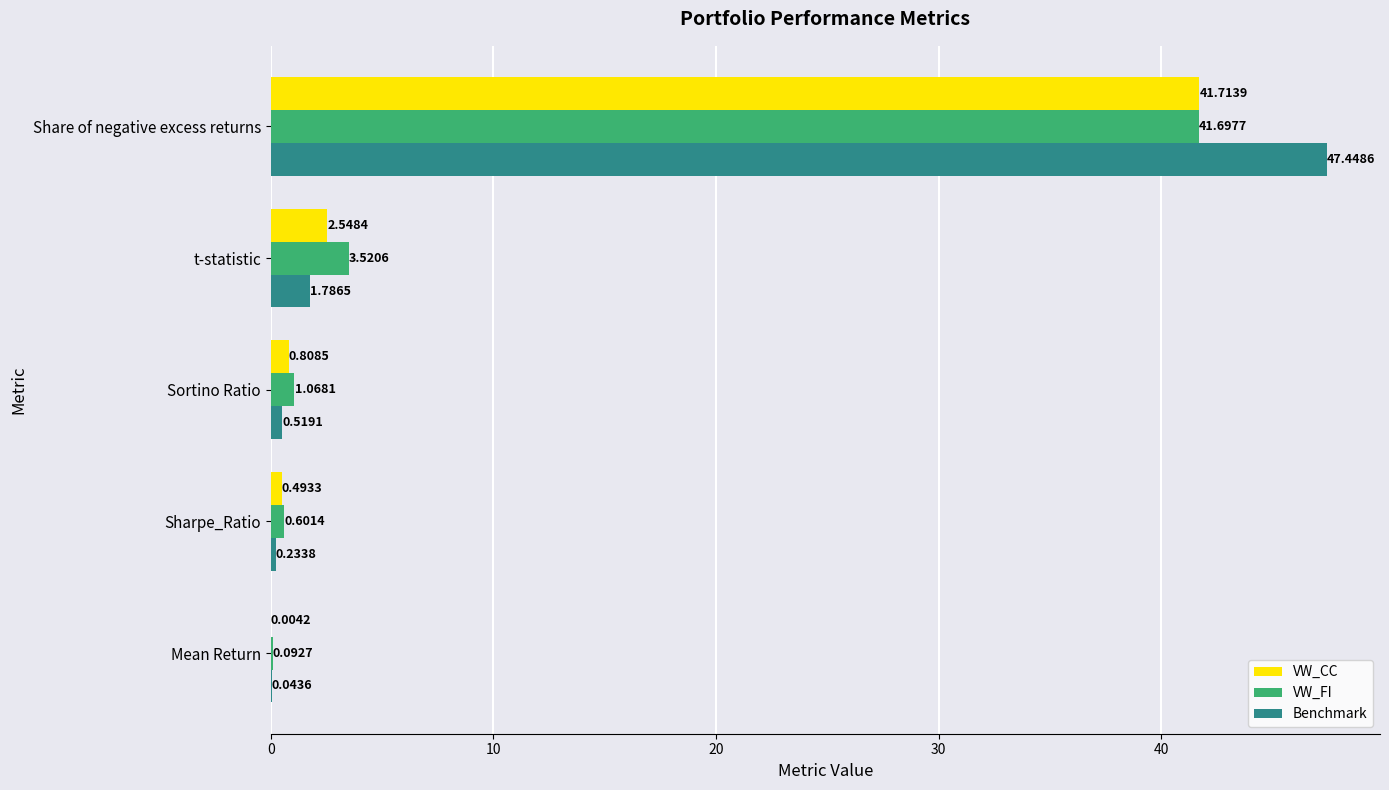

What is the sum of all Benchmark values?

50.0